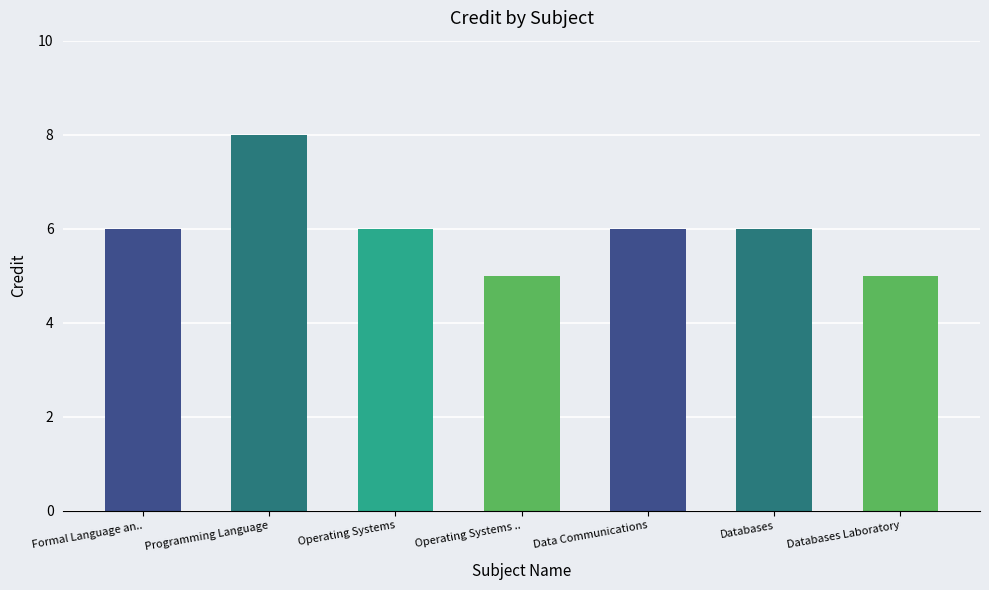

The value at 0-1-3 is 1. True or false?

False